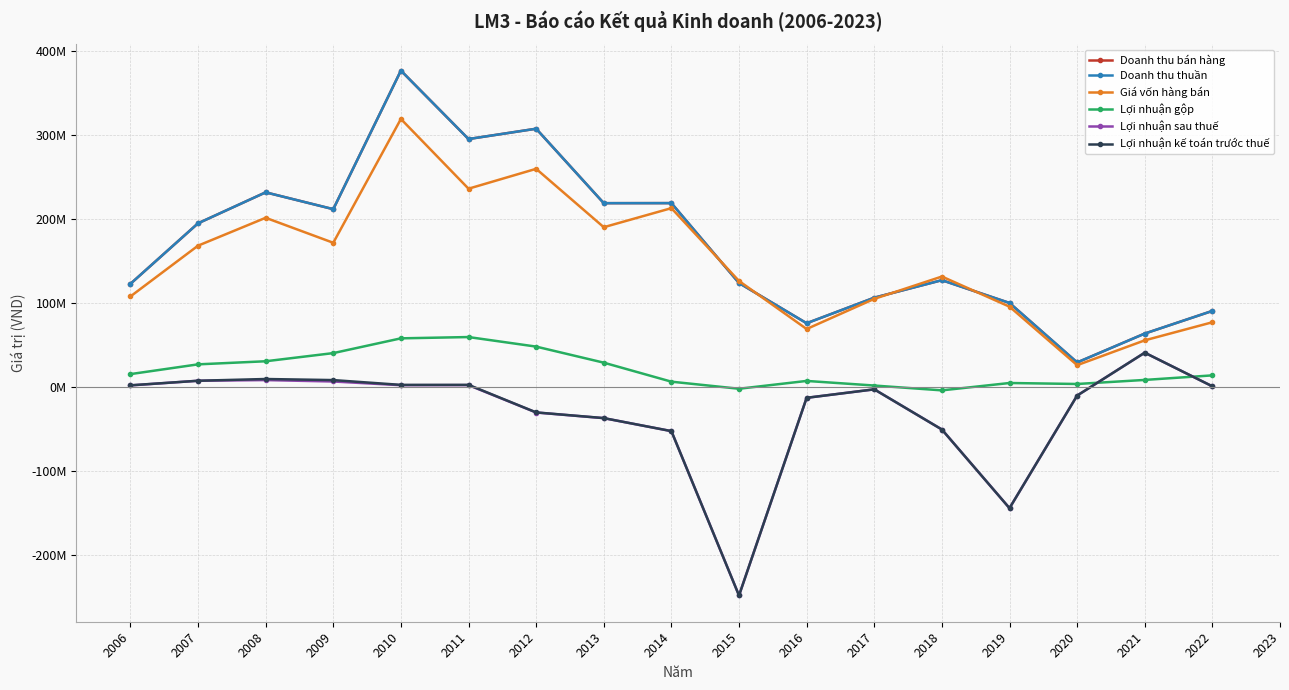

Does the chart have visible grid lines?

Yes